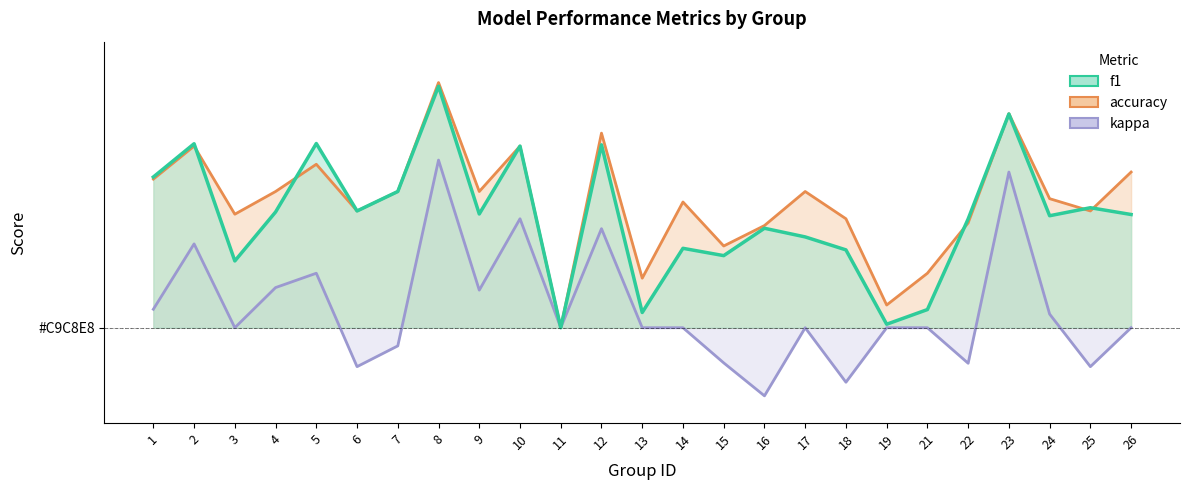

Which series has the largest total across all categories?

accuracy